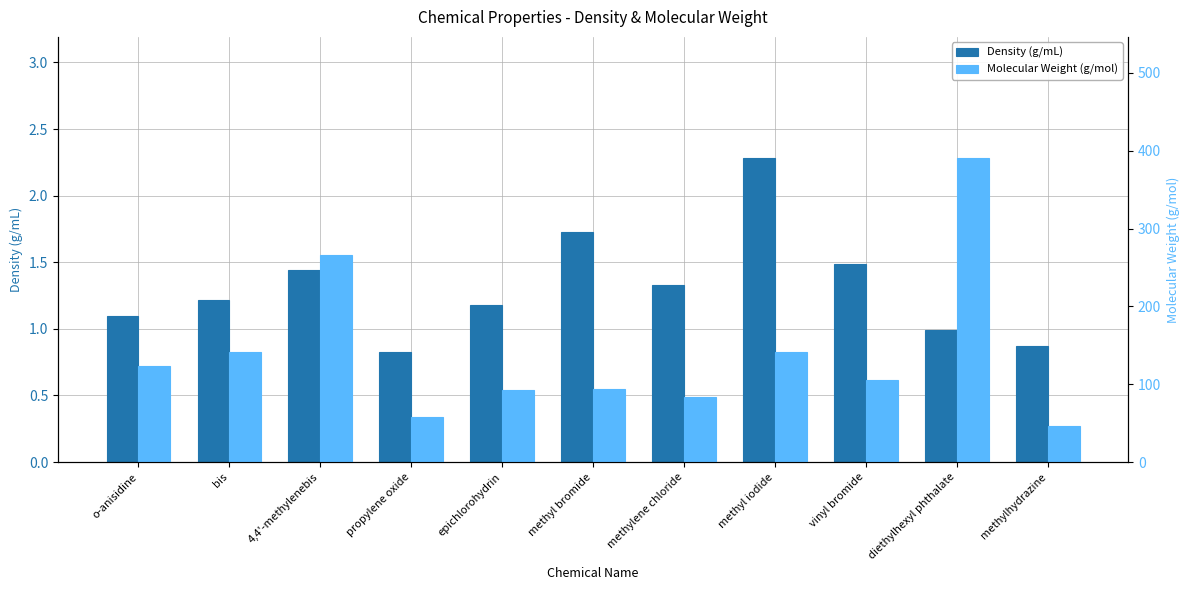

What is the average value of the Density (g/mL) series?

1.3